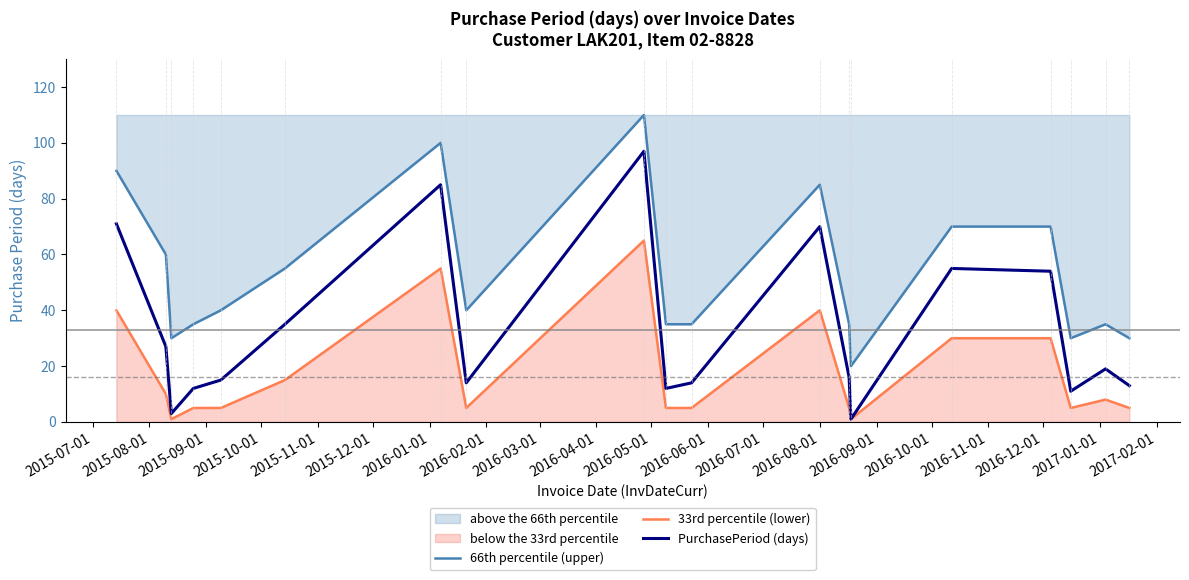

What is the average value of the PurchasePeriod (days) series?

33